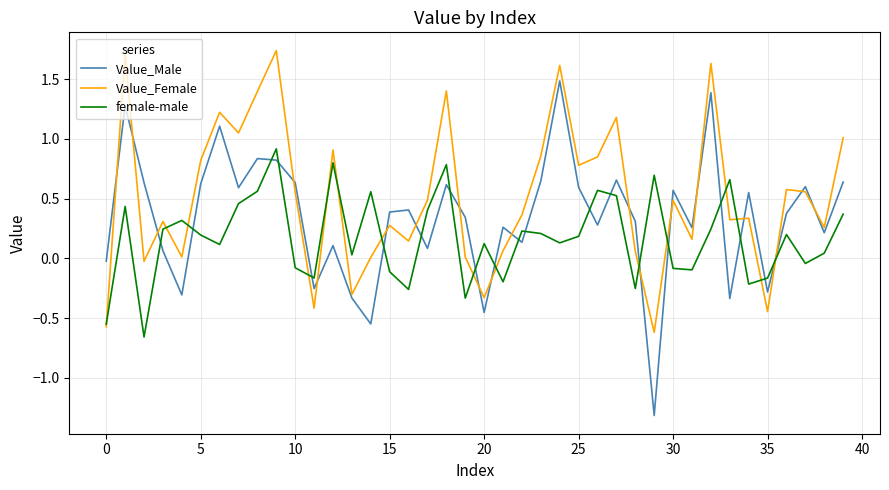

Which series has the largest range (max minus min)?

Value_Male